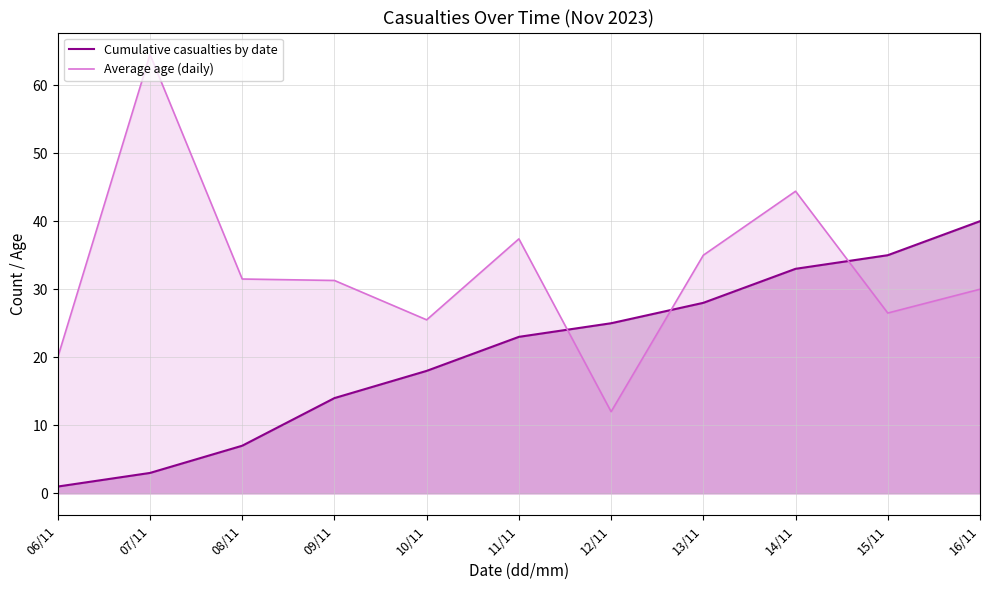

What are all the series names shown in the legend?

Cumulative casualties by date, Average age (daily)